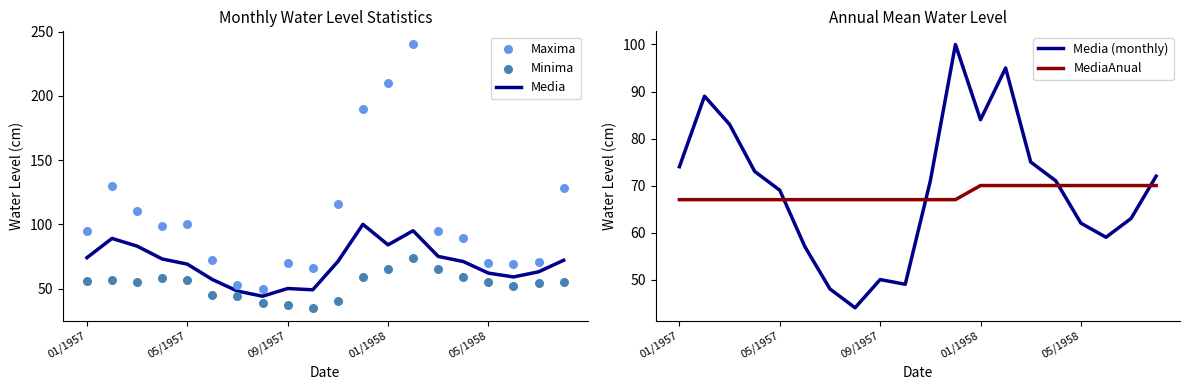

Which series has the largest total across all categories?

Maxima